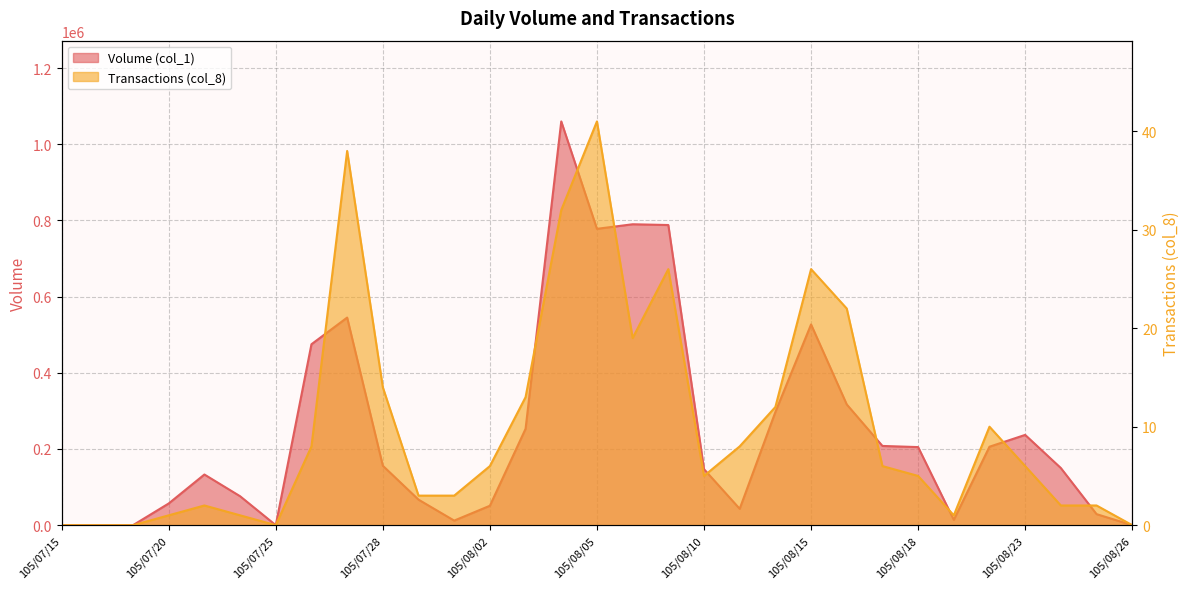

How many categories are shown in the chart?

31